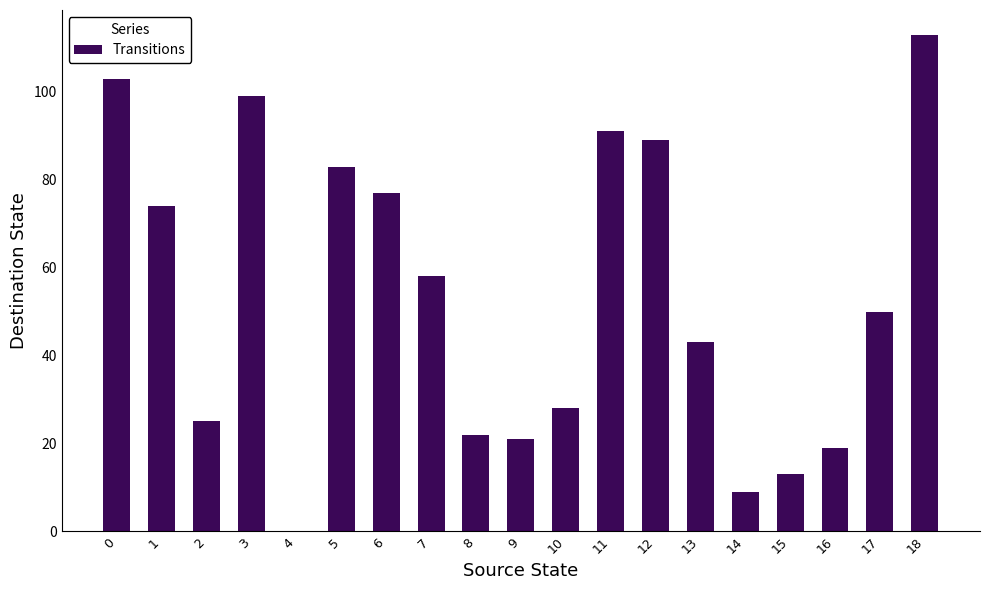

What is the sum of all values?

1017